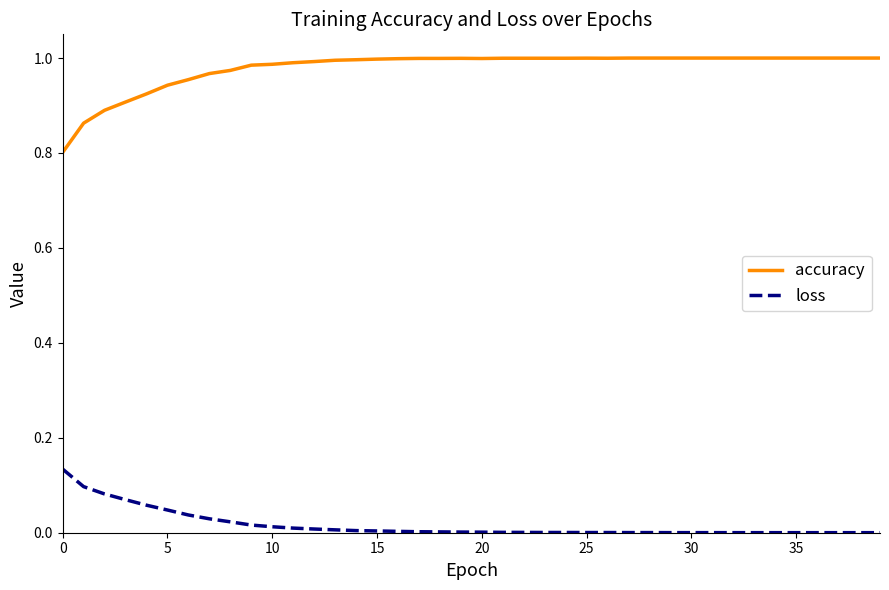

Rank the series by their average value, from highest to lowest.

accuracy, loss